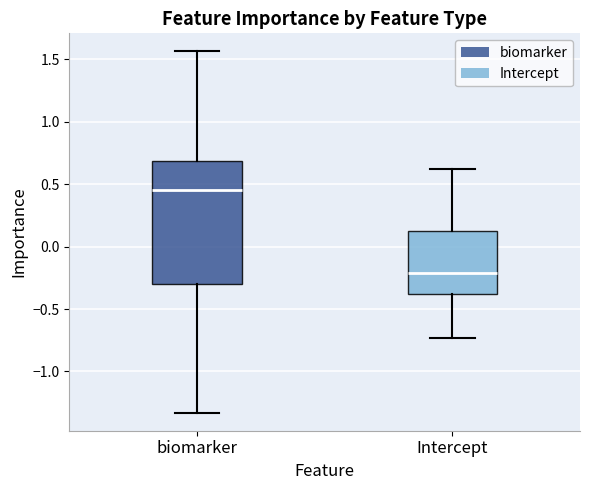

Reading left to right, transcribe this box plot: for each box, give where its median line is, the range the box spans, and where its two whiskers end, as read against the y-axis. The values are not printed on the chart, so give them approximately, as read against the axis.

biomarker: median 0.45, box -0.30 to 0.70, whiskers -1.35 to 1.55
Intercept: median -0.20, box -0.40 to 0.15, whiskers -0.75 to 0.60